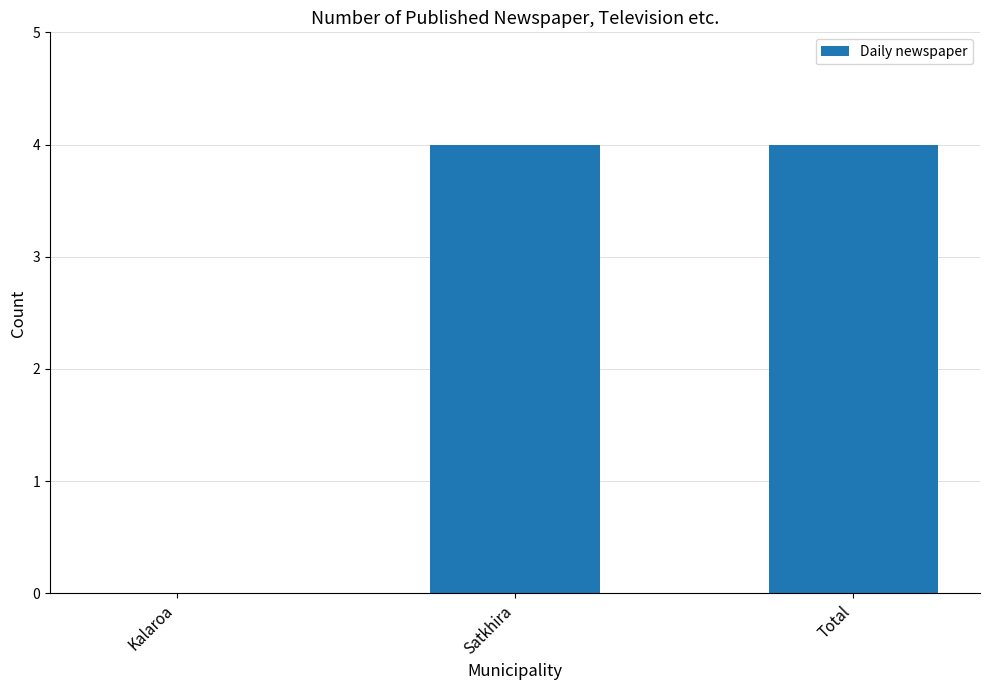

Which has a higher value, Kalaroa or Total?

Total